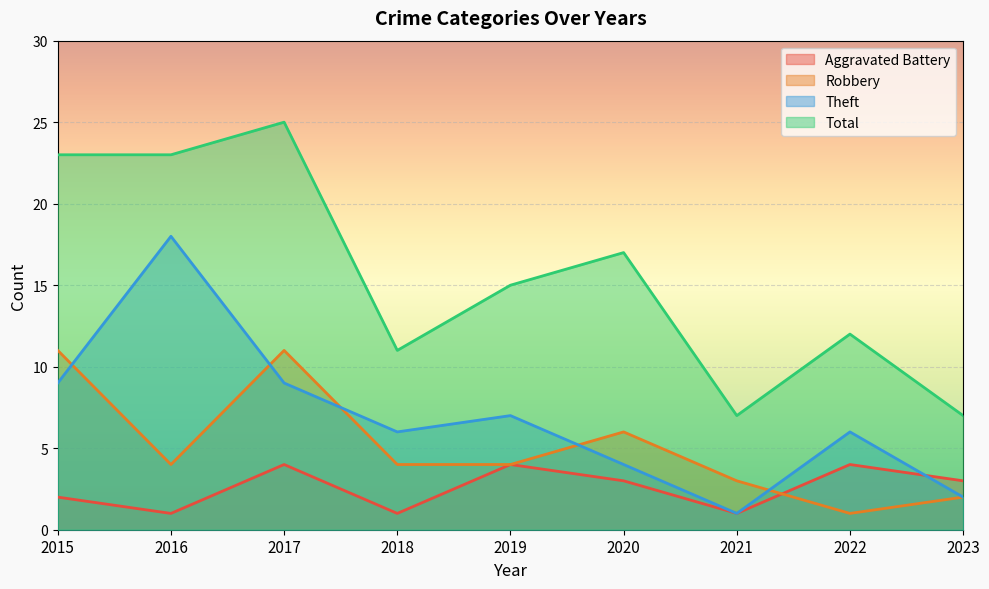

How many times do Robbery and Theft cross each other?

5